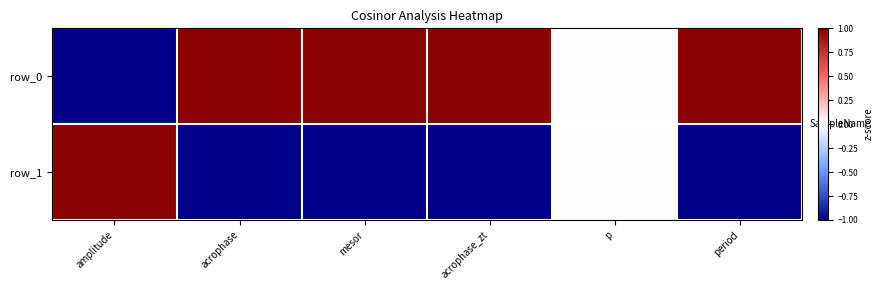

Rank the series by their maximum value, from lowest to highest.

row_1, row_0